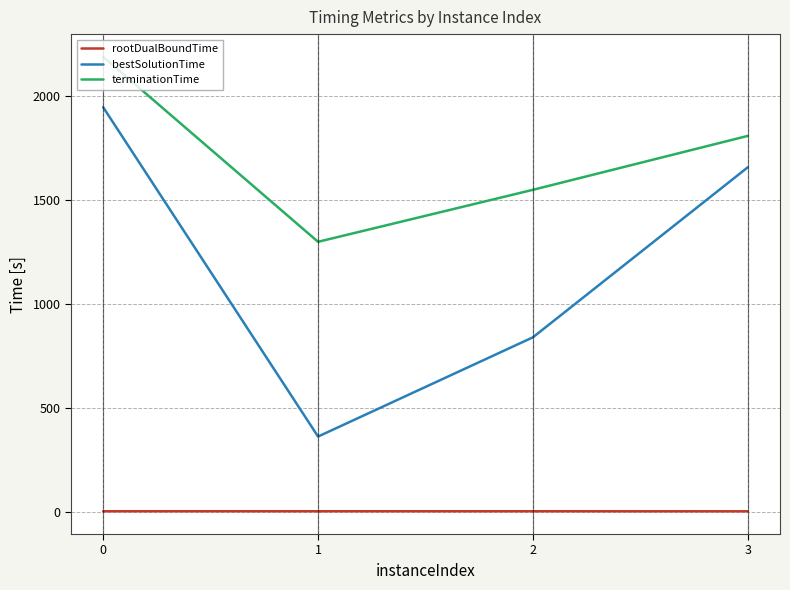

The bestSolutionTime series shows 1946.8 at 0. True or false?

True